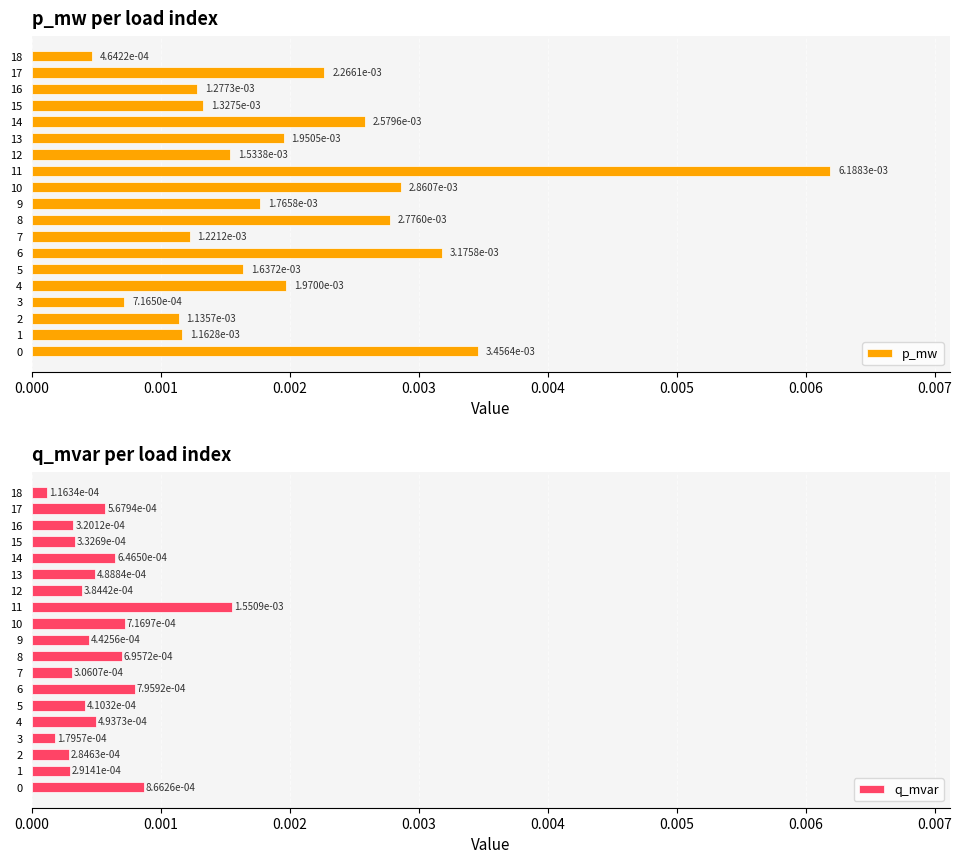

Which category has the highest value in the q_mvar series?

11